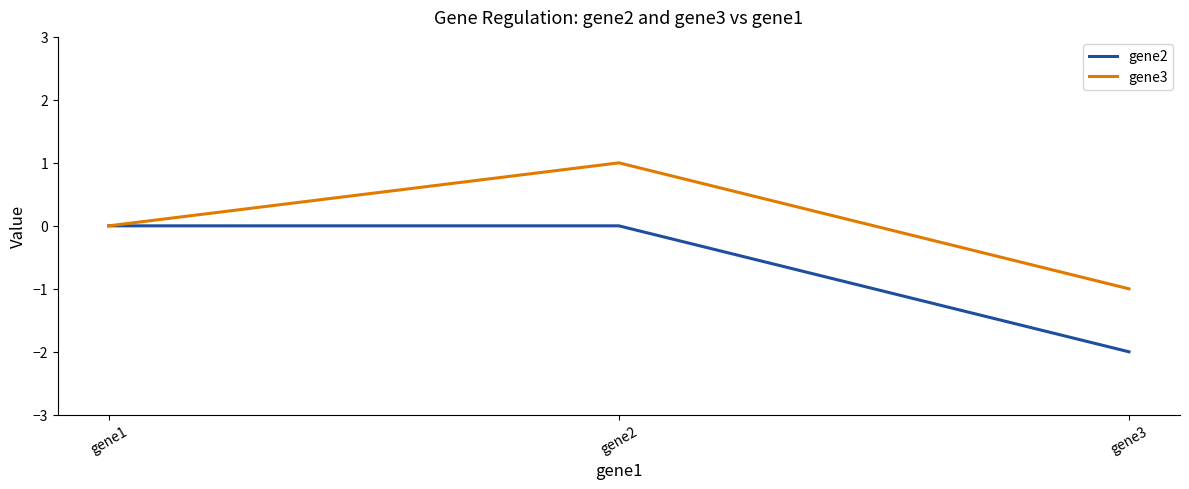

Count the number of data series in this chart.

2